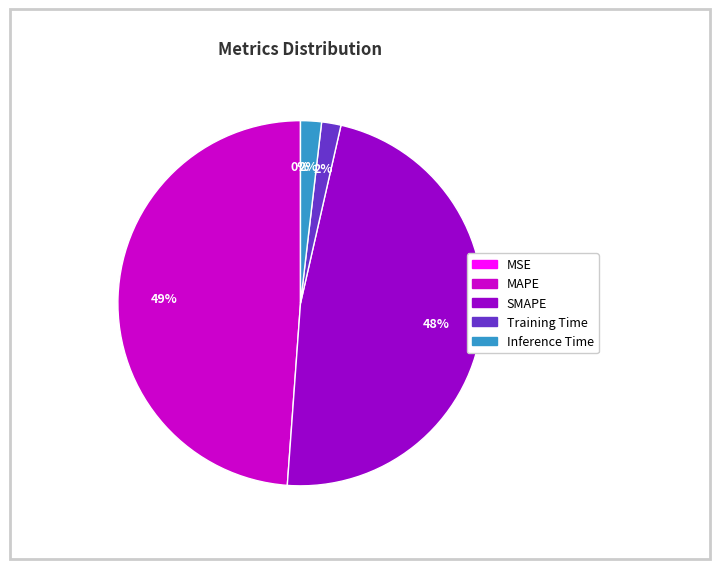

True or false: MAPE accounts for 49% of the total.

True